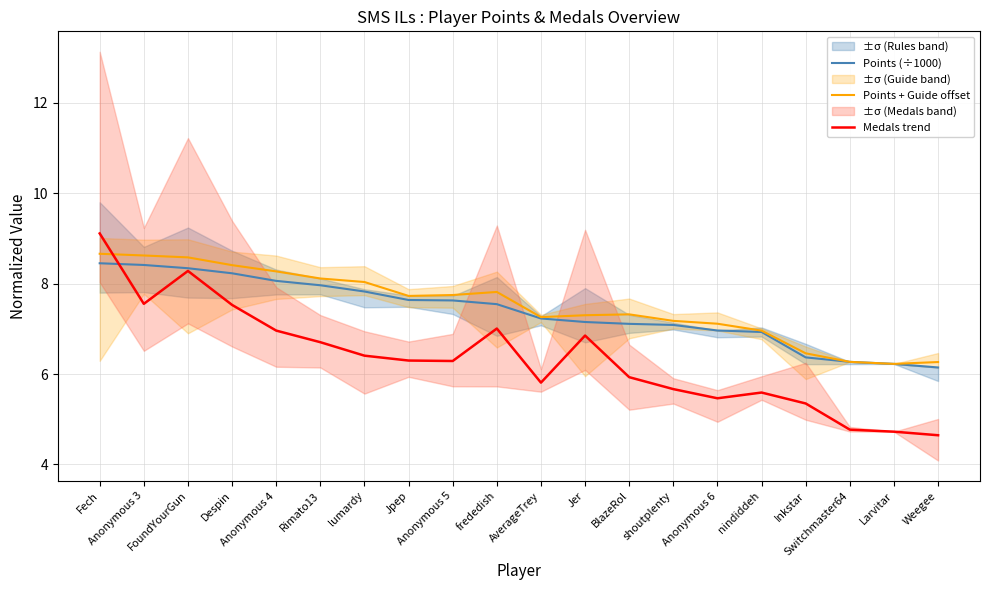

Does the chart have visible grid lines?

Yes